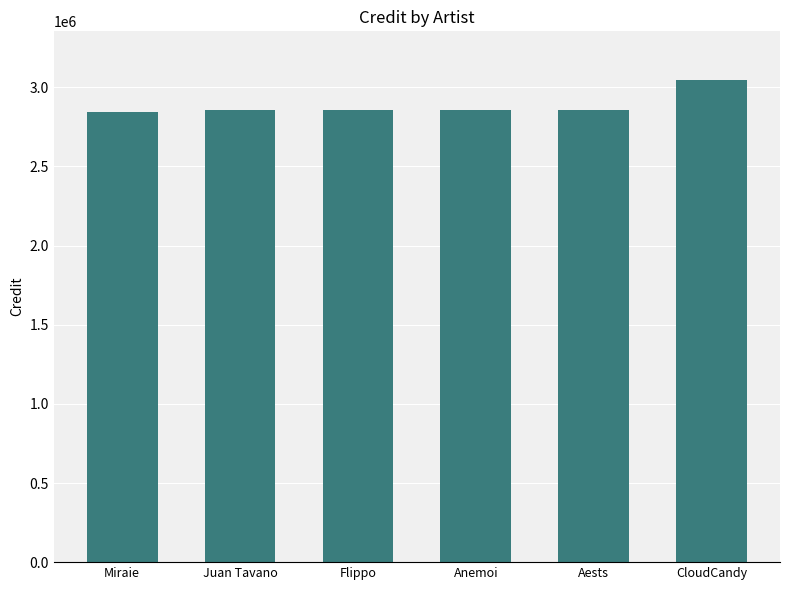

What is the sum of the values at Juan Tavano and Flippo?

5708062